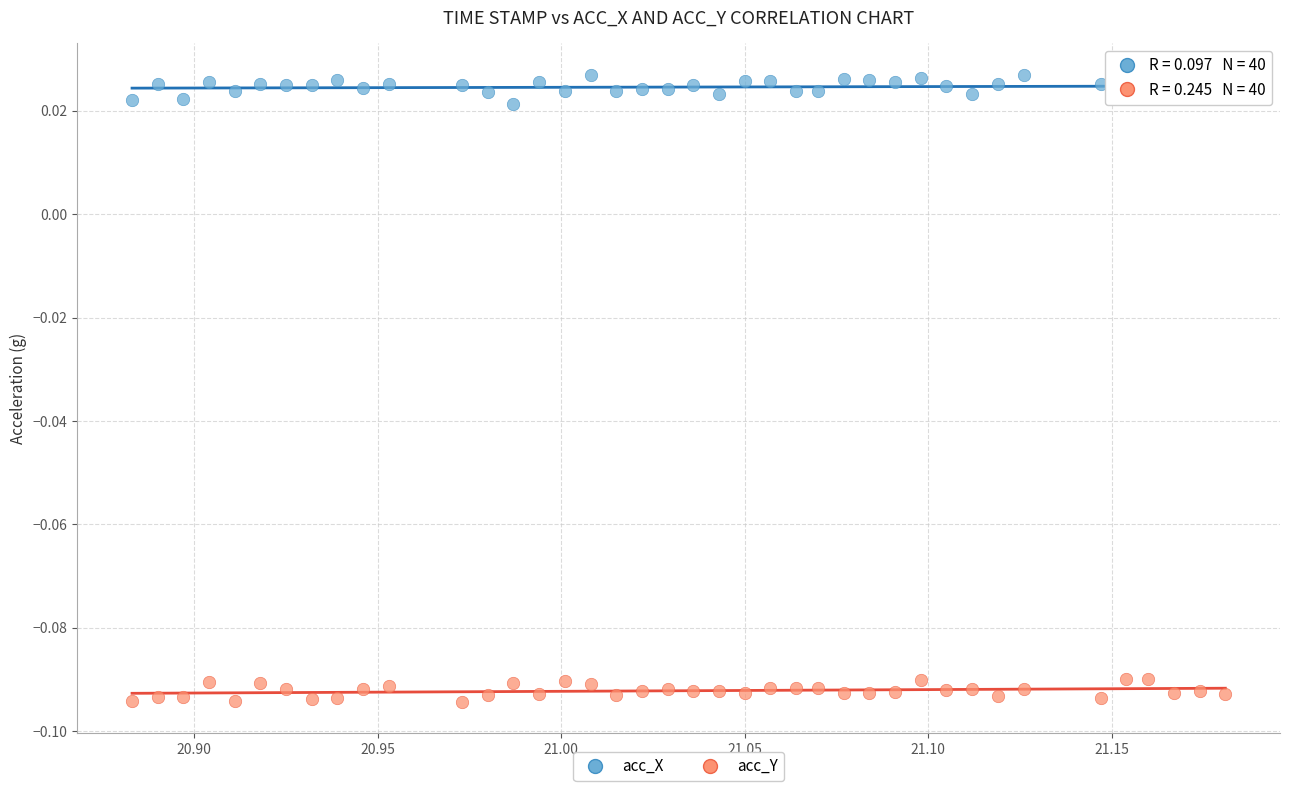

Which series reaches the maximum Y coordinate?

acc_X